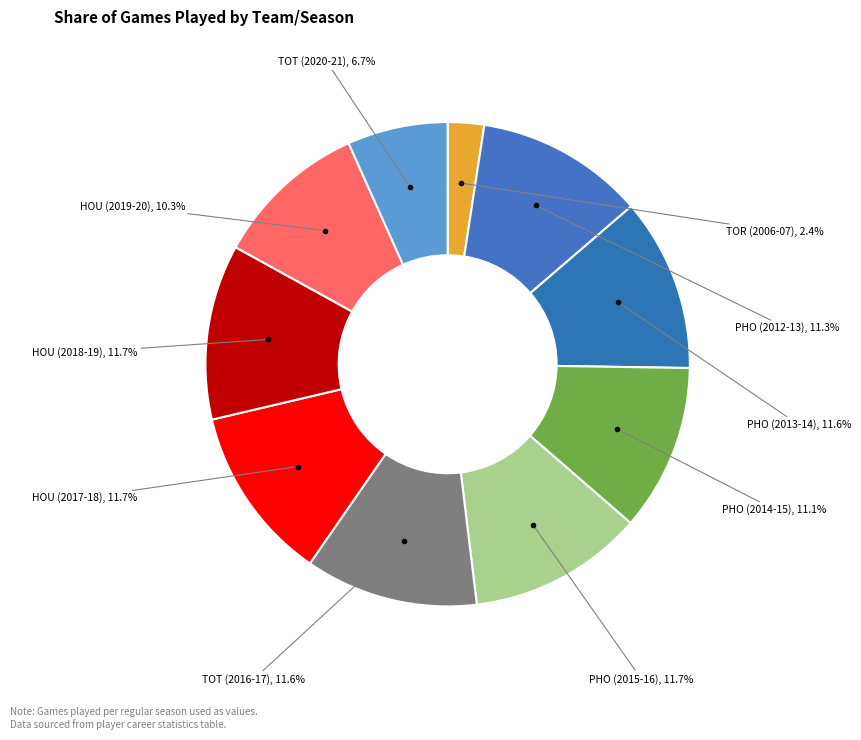

What portion of the pie excludes PHO (2013-14)?

88.4%